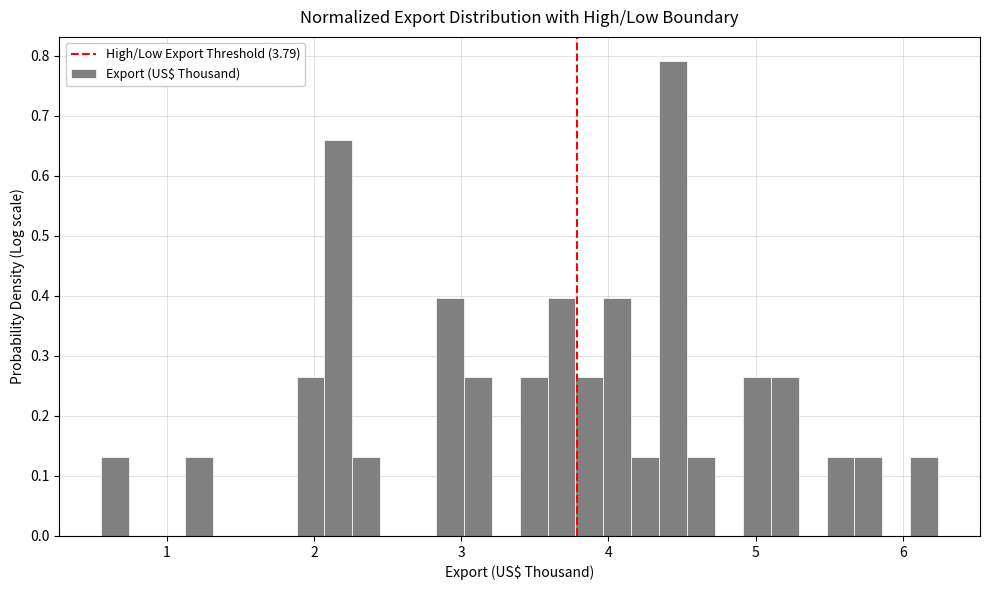

Read against the x-axis, roughly where is the centre of the tallest bar?

4.4